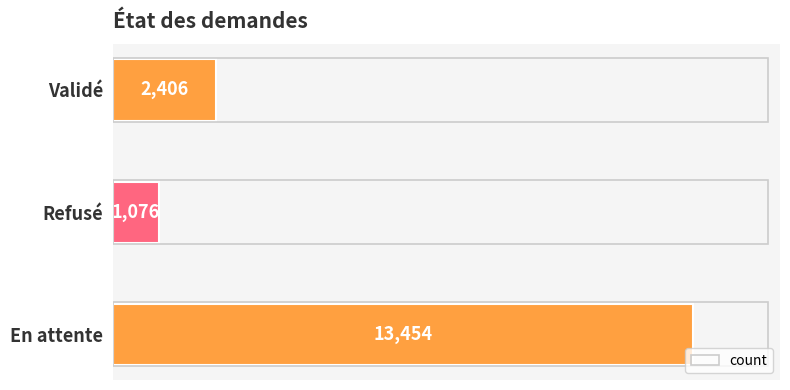

Rank the categories by value from highest to lowest.

En attente, Validé, Refusé